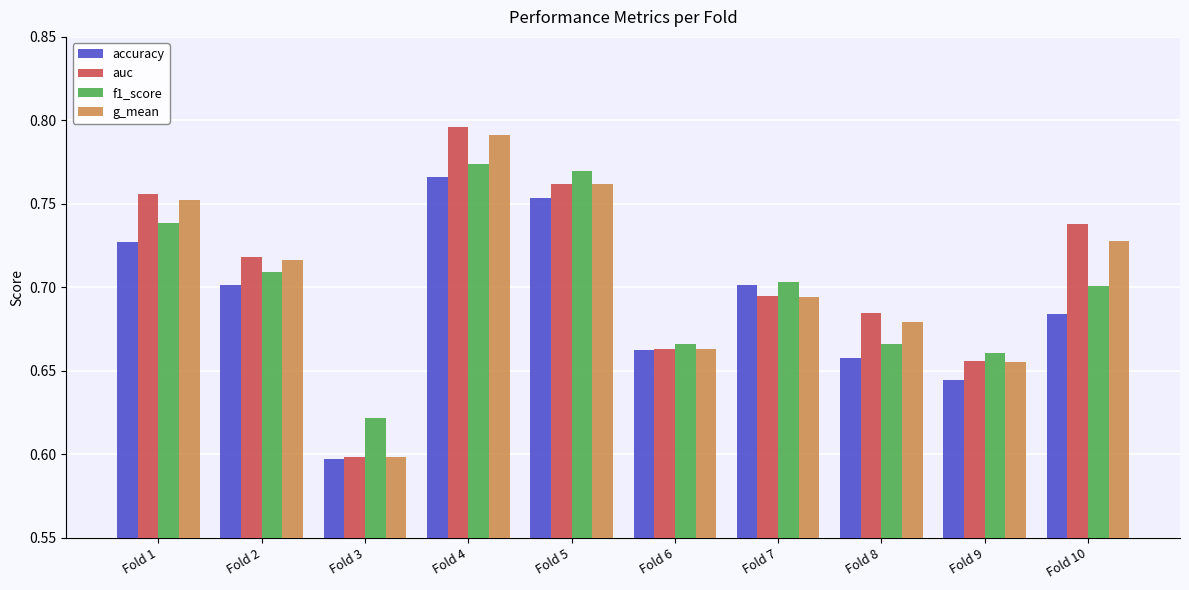

What are all the series names shown in the legend?

accuracy, auc, f1_score, g_mean